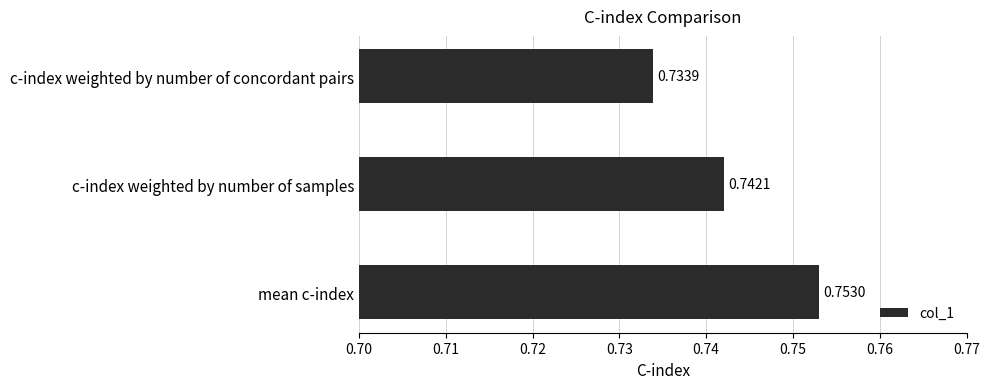

What is the sum of all values?

2.2